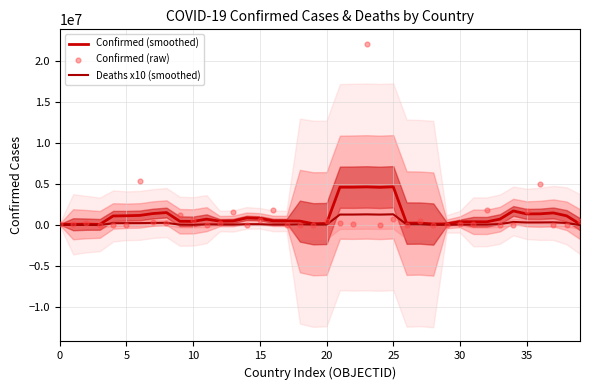

Which series has the widest spread of Y values?

Confirmed (raw)